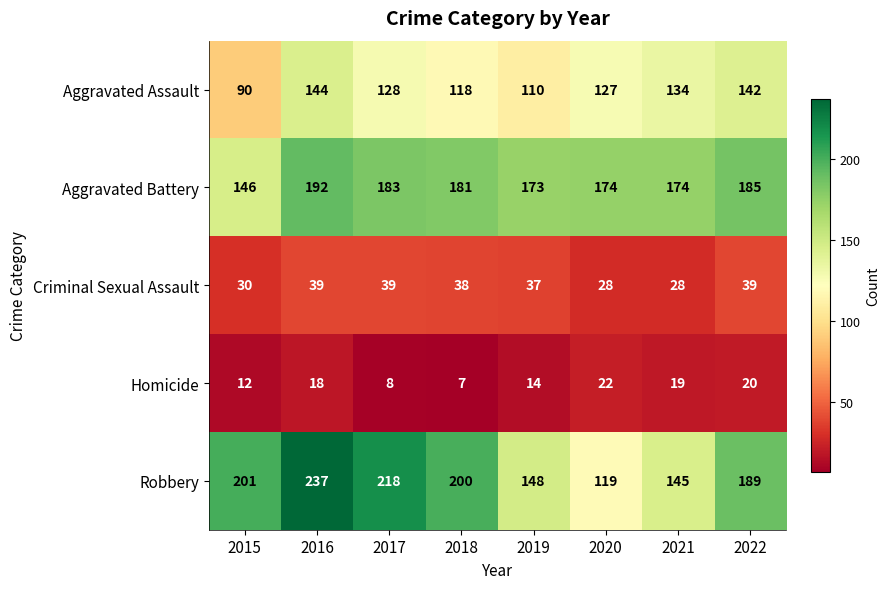

At which category is the sum across all series the highest?

2016